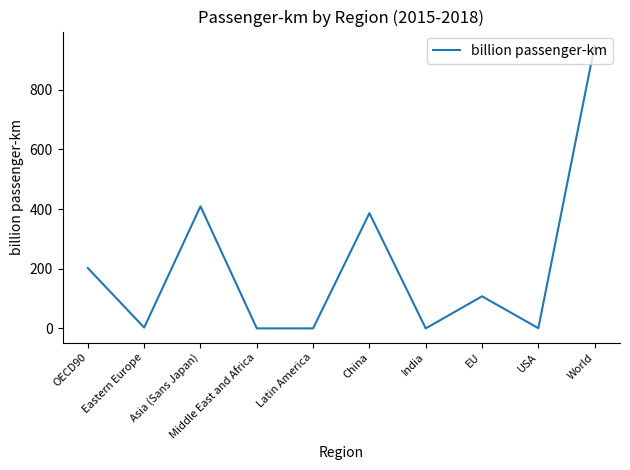

At which category does the data reach its first local peak?

Asia (Sans Japan)